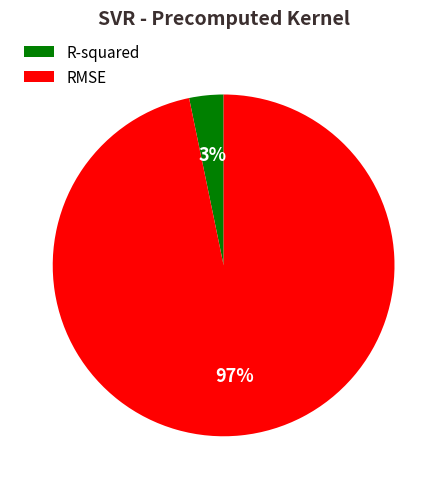

To the nearest percent, what is the difference between the RMSE and R-squared slice percentages?

94%